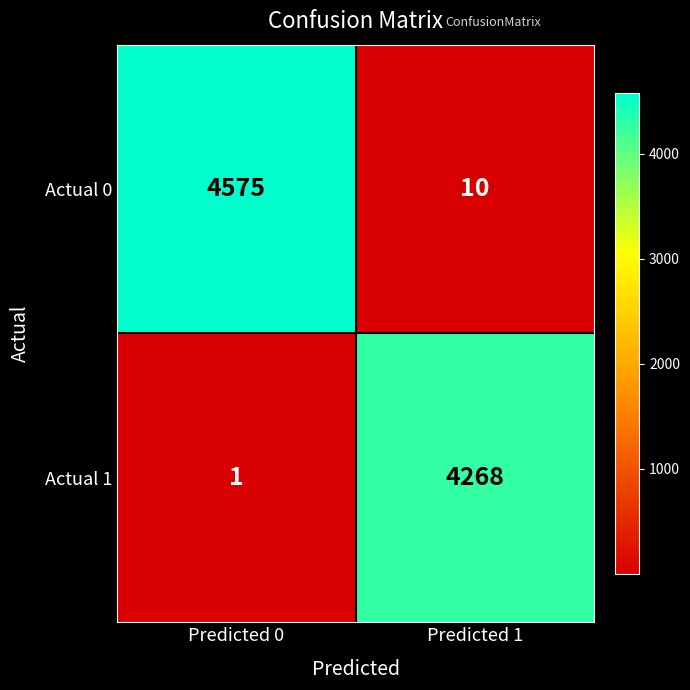

Rank the series by their average value, from lowest to highest.

Actual 1, Actual 0